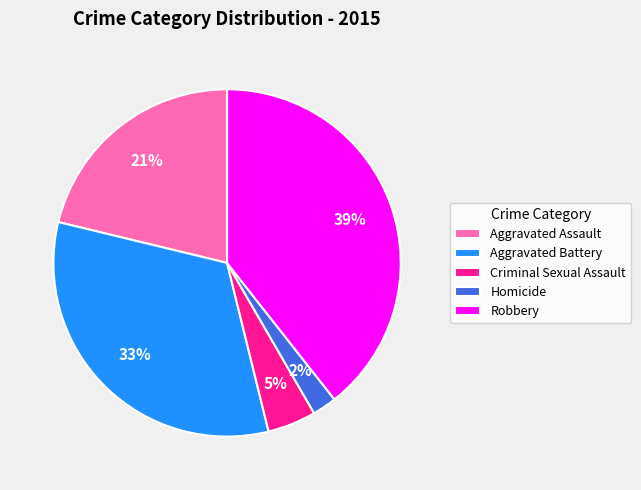

How many slices are in this pie chart?

5